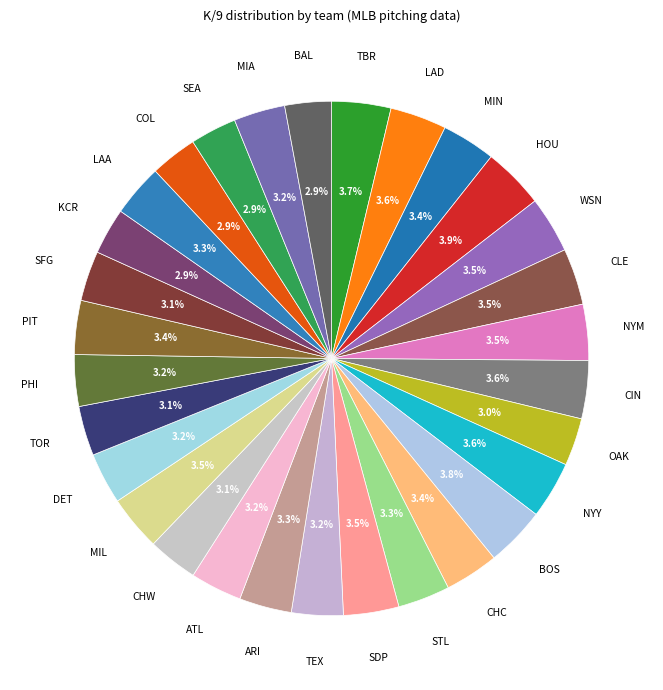

How many slices are in this pie chart?

30